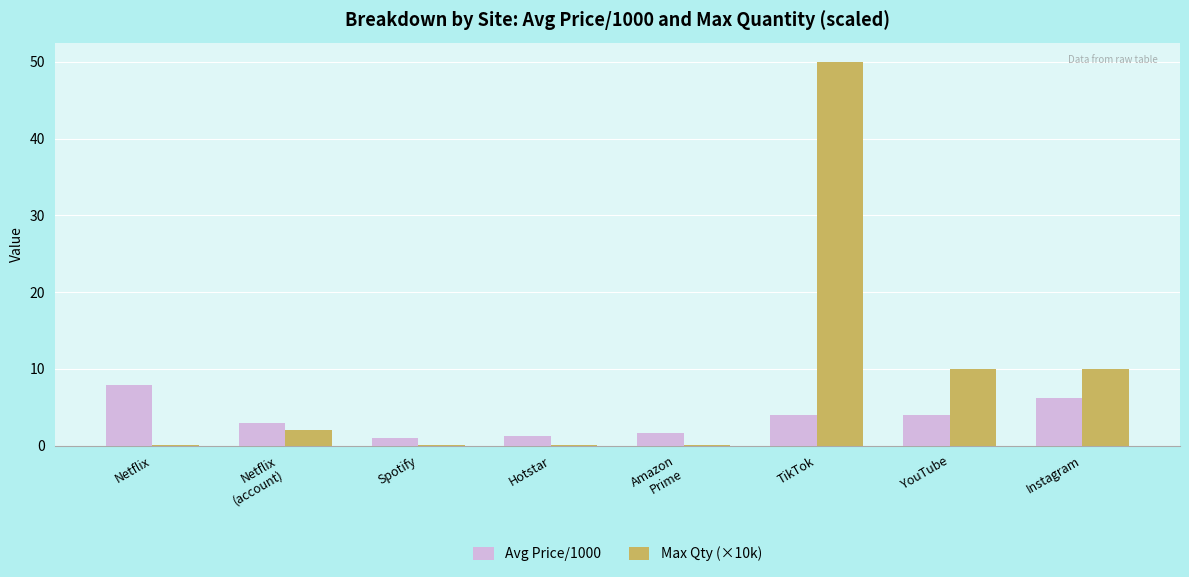

What are all the series names shown in the legend?

Avg Price/1000, Max Qty (×10k)